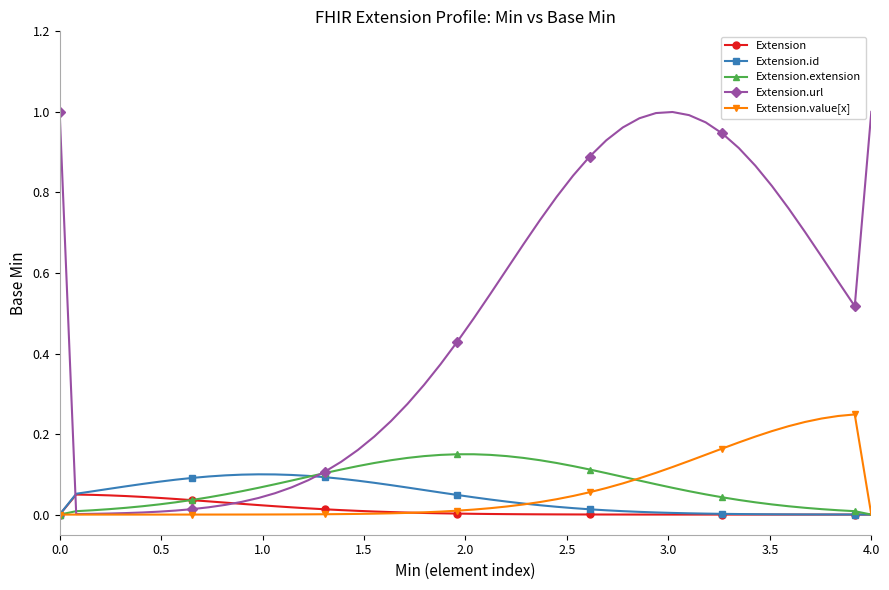

Which series has the largest total across all categories?

Extension.url